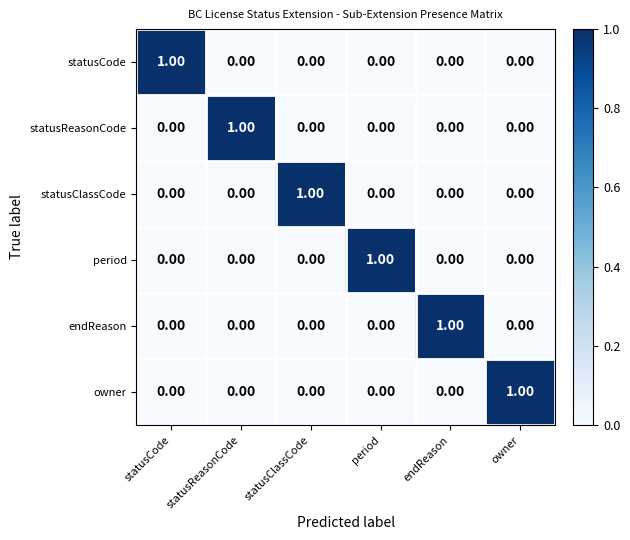

At how many categories does at least one series exceed 0?

6